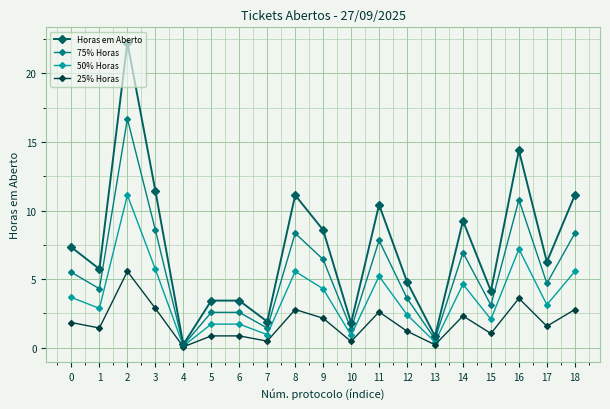

At which label does Horas em Aberto reach its peak?

2